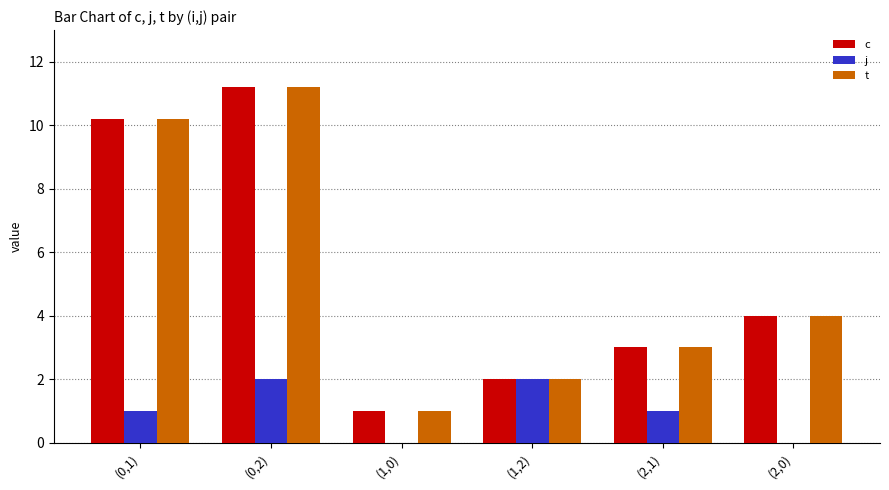

How many categories are shown in the chart?

6